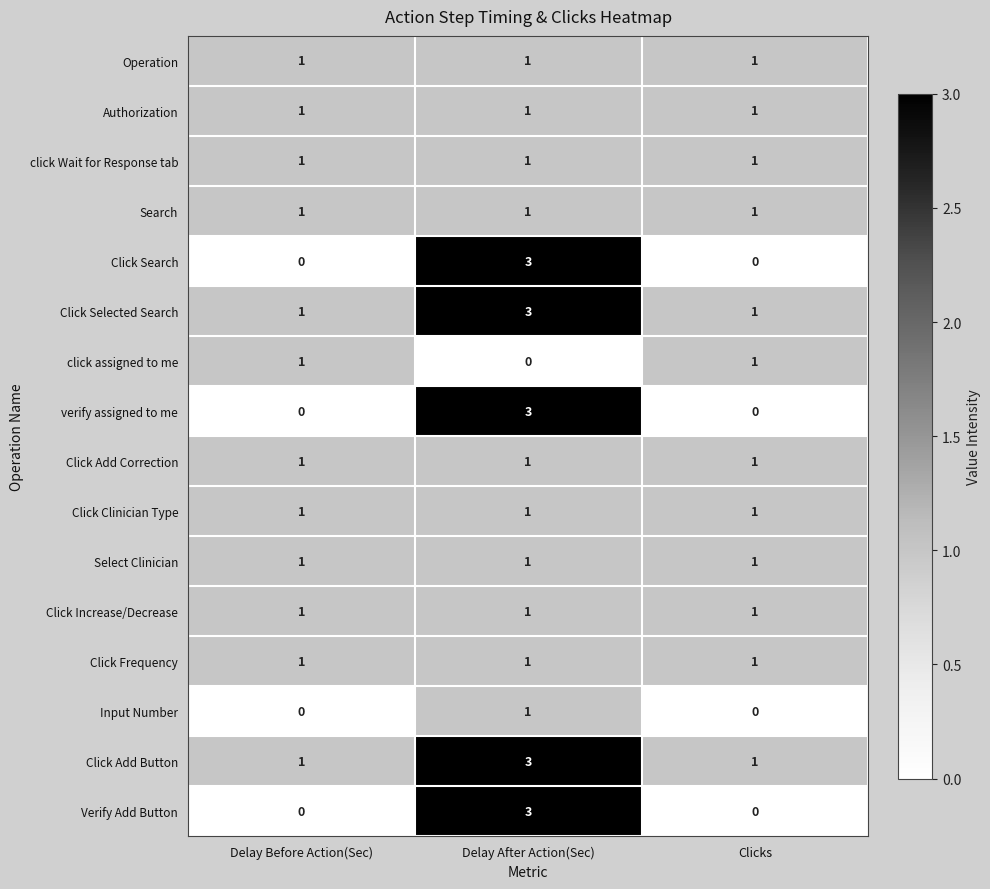

What is the maximum value for verify assigned to me?

3